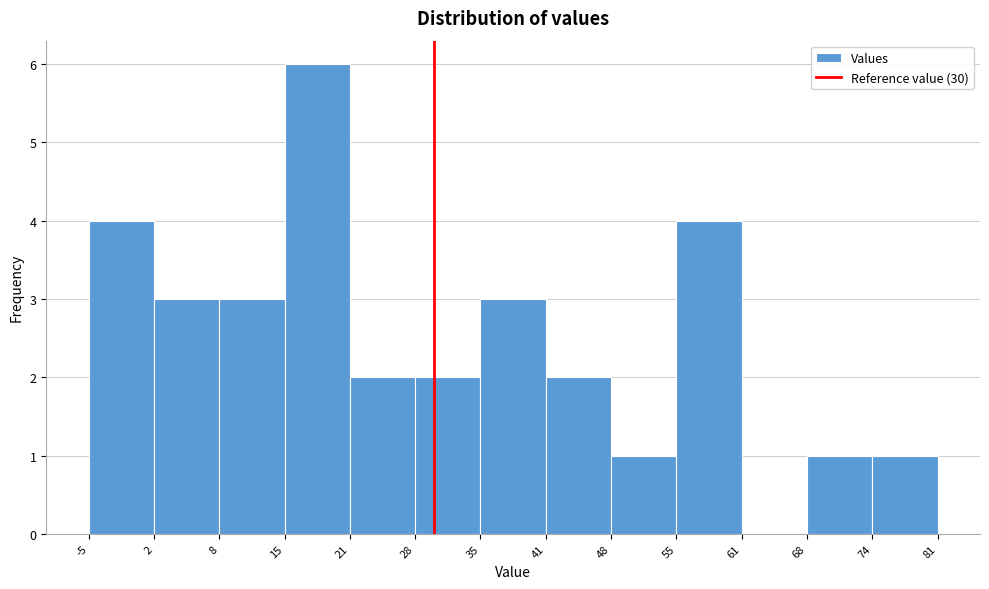

Reading left to right, transcribe this chart: for each bar, give the range it covers on the x-axis and its height. The values are not printed on the chart, so give them approximately, as read against the axis.

-5 to 2: 4
2 to 8: 3
8 to 15: 3
15 to 21: 6
21 to 28: 2
28 to 35: 2
35 to 41: 3
41 to 48: 2
48 to 55: 1
55 to 61: 4
61 to 68: 0
68 to 74: 1
74 to 81: 1